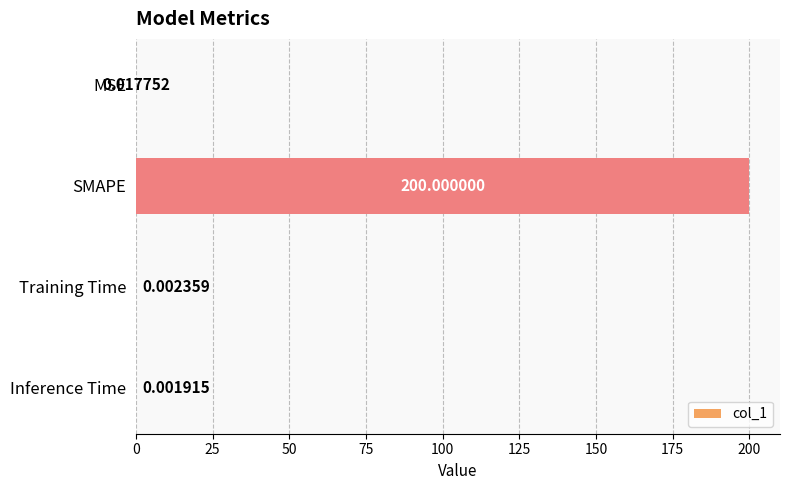

Which label corresponds to the largest value in the chart?

SMAPE